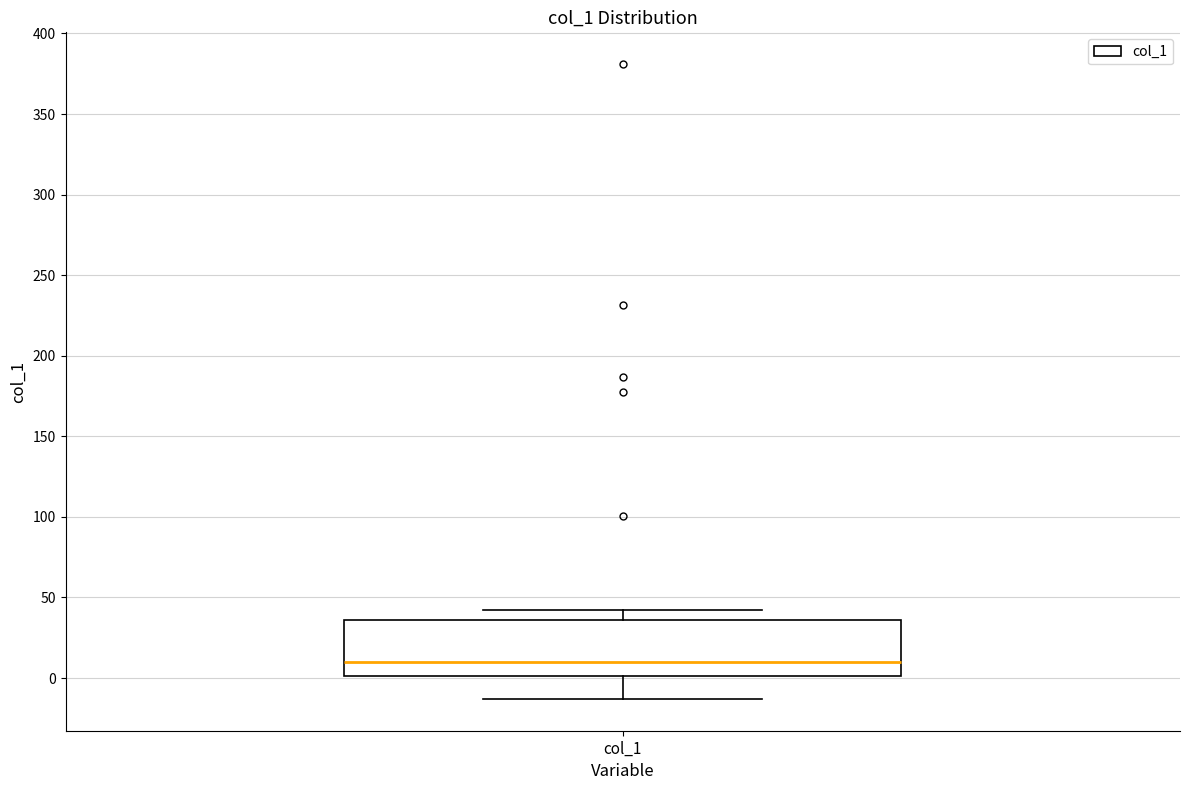

Transcribe this box plot: give where the median line is, the range the box spans, and where the two whiskers end, as read against the y-axis. The values are not printed on the chart, so give them approximately, as read against the axis.

median 10, box 0 to 35, whiskers -15 to 40